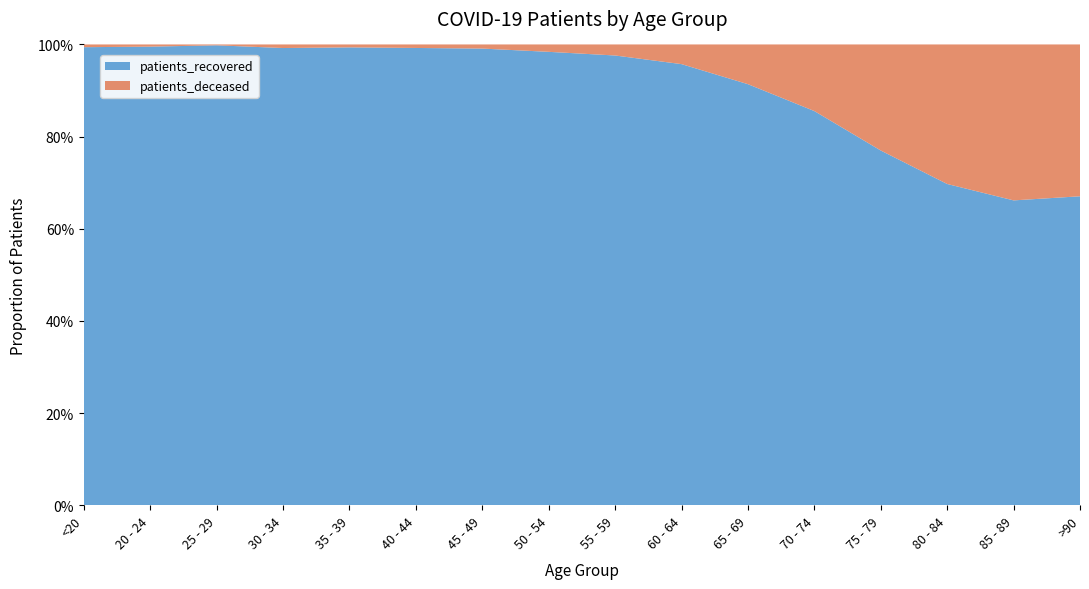

Reading left to right, extract all data points from this chart.

patients_deceased: <20=11	20 - 24=3	25 - 29=2	30 - 34=12	35 - 39=11	40 - 44=16	45 - 49=30	50 - 54=82	55 - 59=149	60 - 64=275	65 - 69=573	70 - 74=1206	75 - 79=2039	80 - 84=2378	85 - 89=1766	>90=753
patients_recovered: <20=1842	20 - 24=626	25 - 29=1055	30 - 34=1532	35 - 39=1720	40 - 44=2082	45 - 49=3316	50 - 54=5033	55 - 59=6067	60 - 64=6166	65 - 69=6073	70 - 74=7136	75 - 79=6819	80 - 84=5474	85 - 89=3452	>90=1532